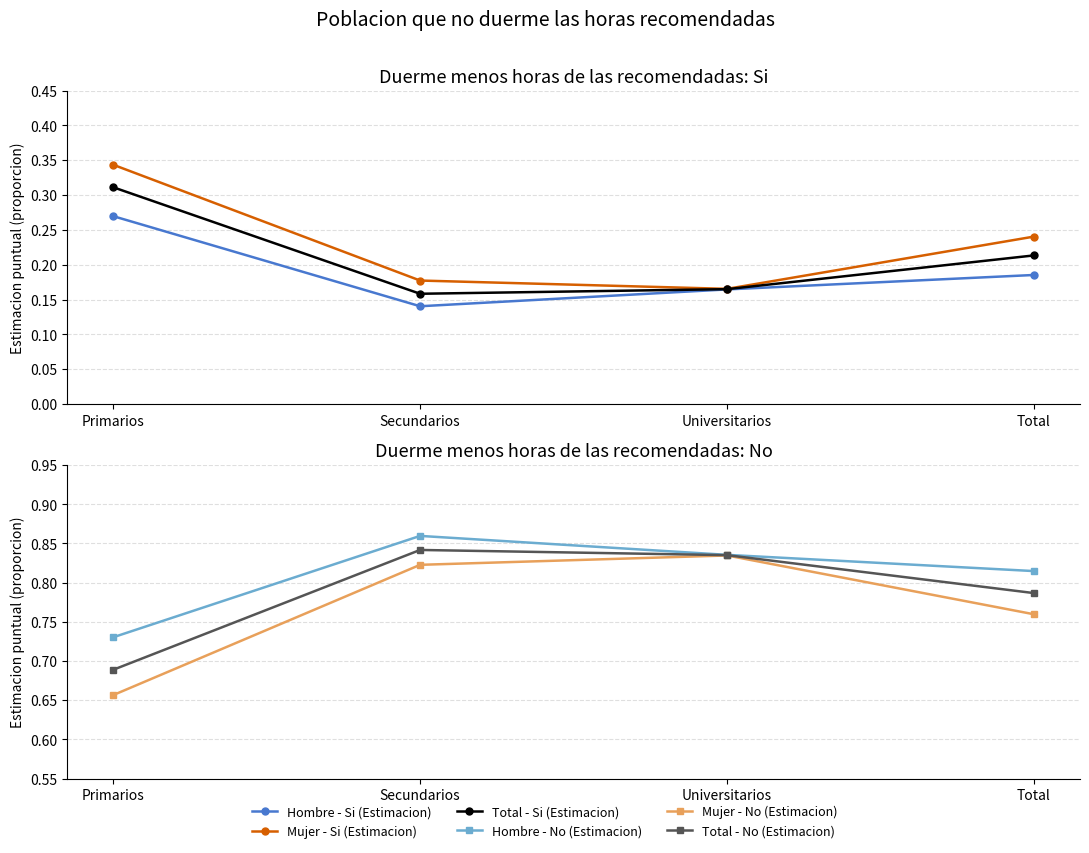

True or false: Mujer - No (Estimacion) and Hombre - No (Estimacion) intersect in this chart.

False